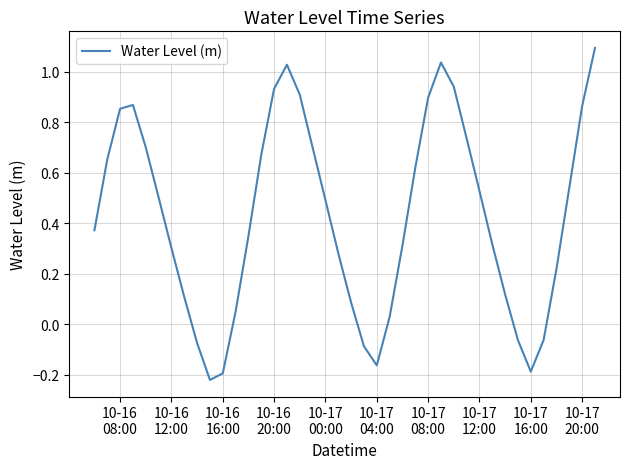

What is the difference between the maximum and minimum values?

1.3